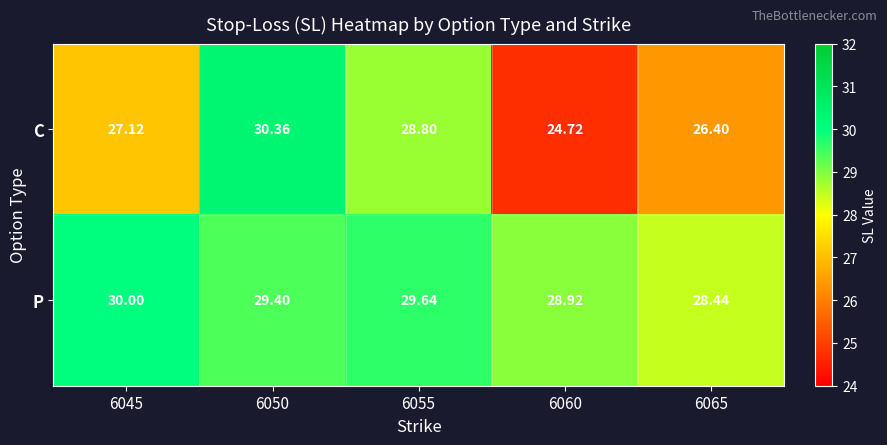

What is the smallest value displayed?

24.7